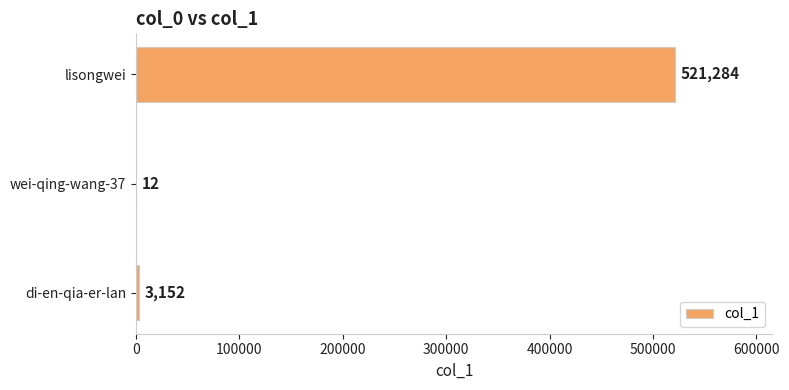

Which has a higher value, di-en-qia-er-lan or wei-qing-wang-37?

di-en-qia-er-lan